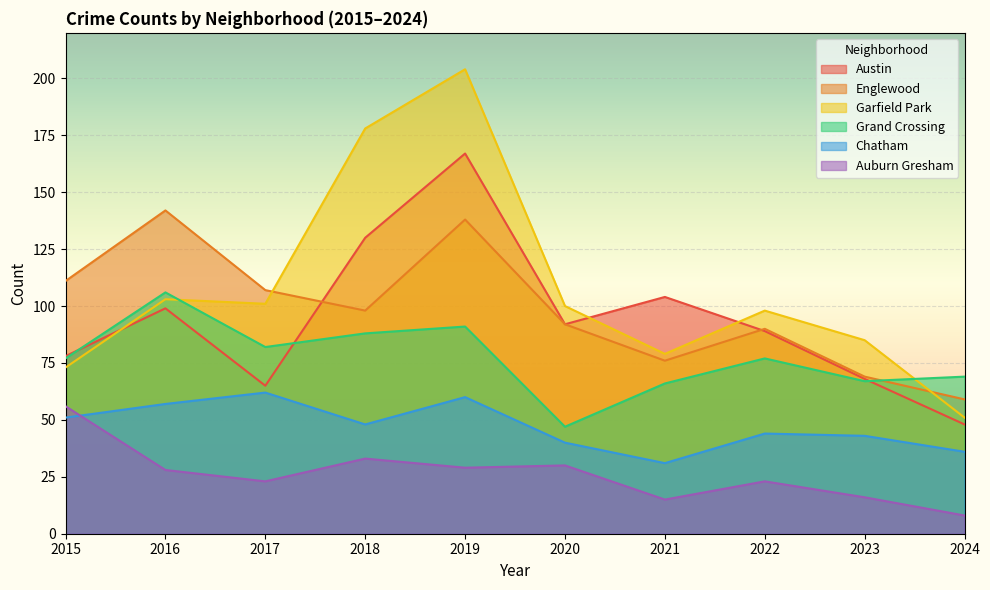

Where do Austin and Englewood first cross each other?

2017 and 2018